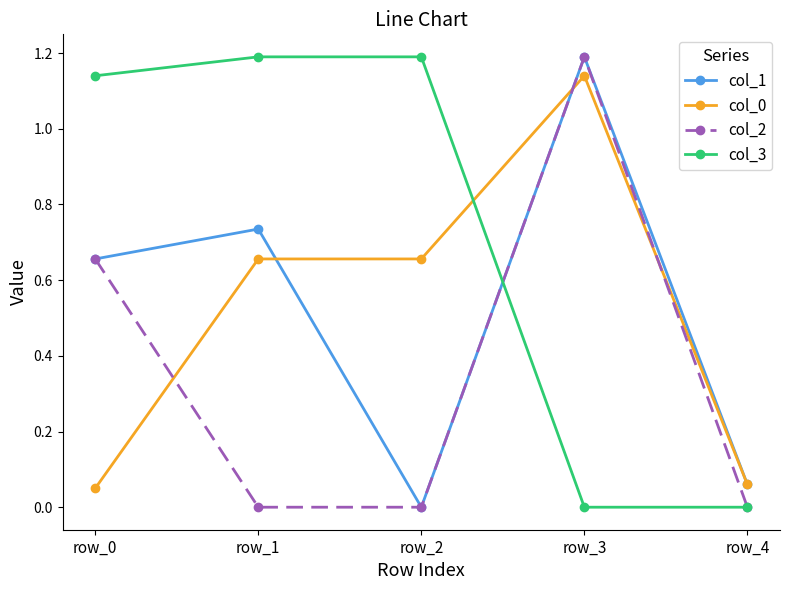

What is the difference between the maximum and minimum values in the col_1 series?

1.2